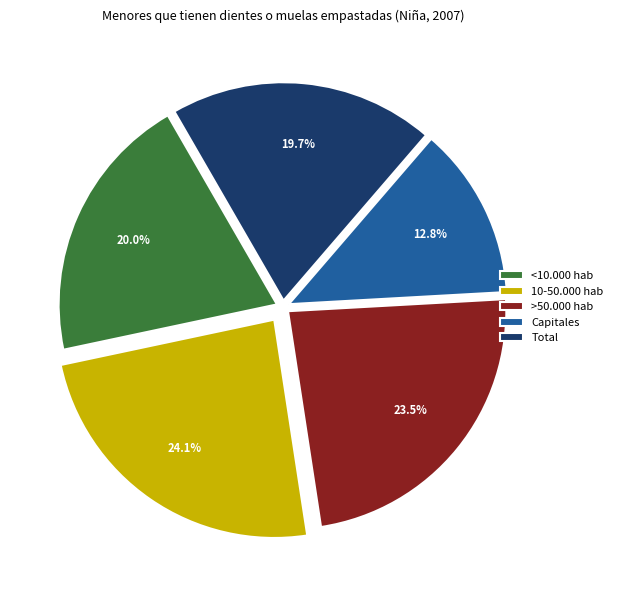

How much of the chart is everything except >50.000 hab?

76.5%